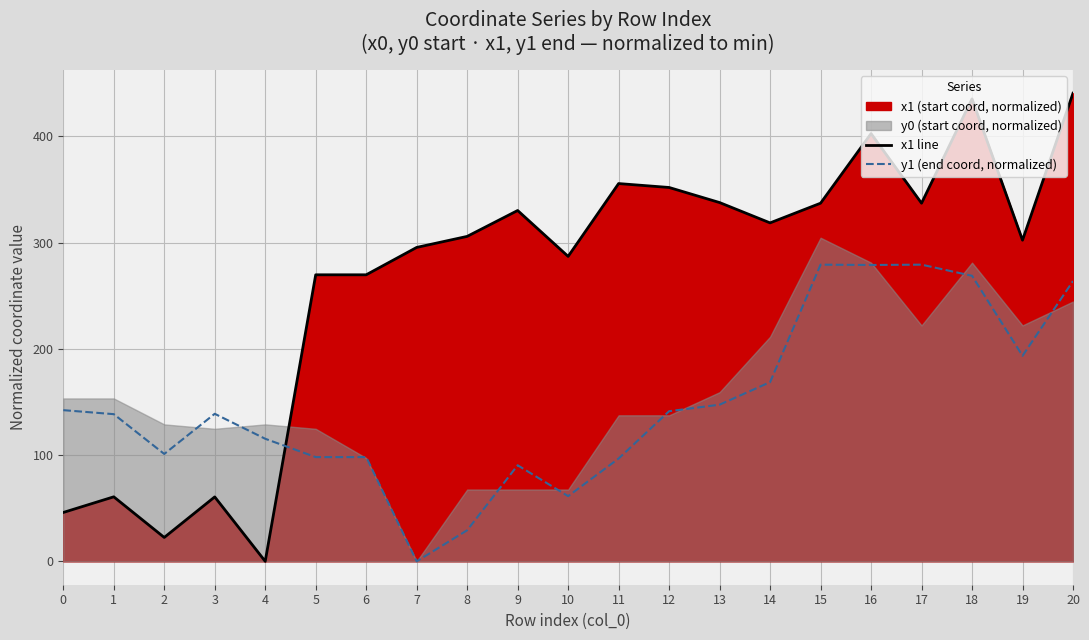

Is the value of x1 line at 8 greater than the value of y1 (end coord, normalized) at 20?

Yes